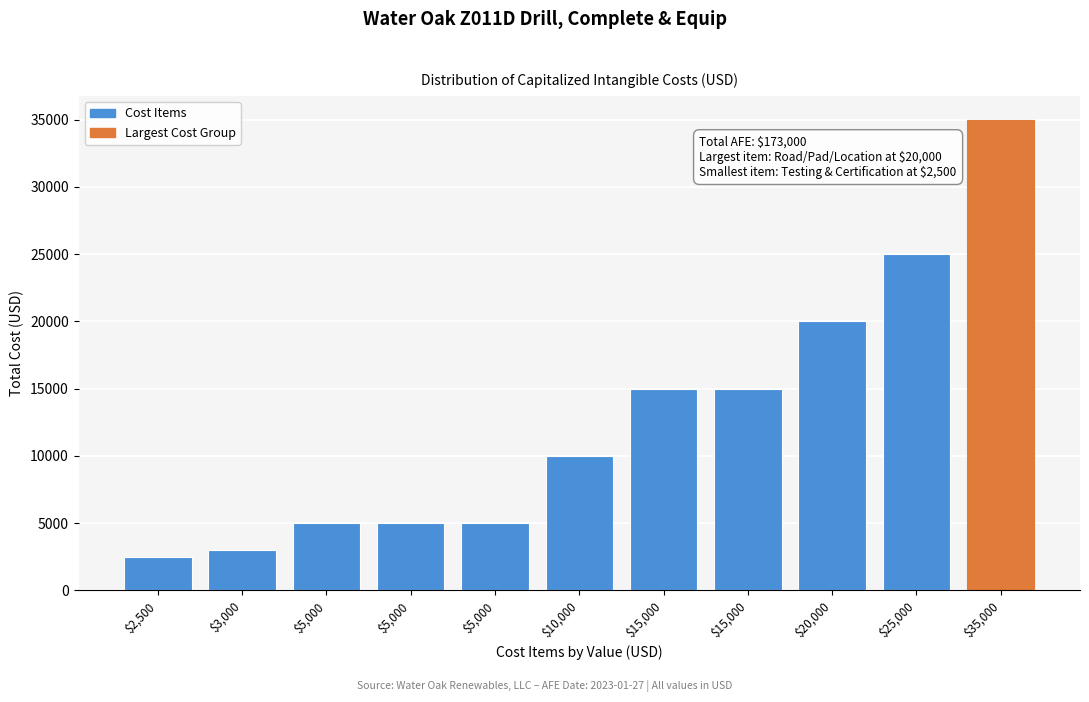

Count the number of data series in this chart.

1